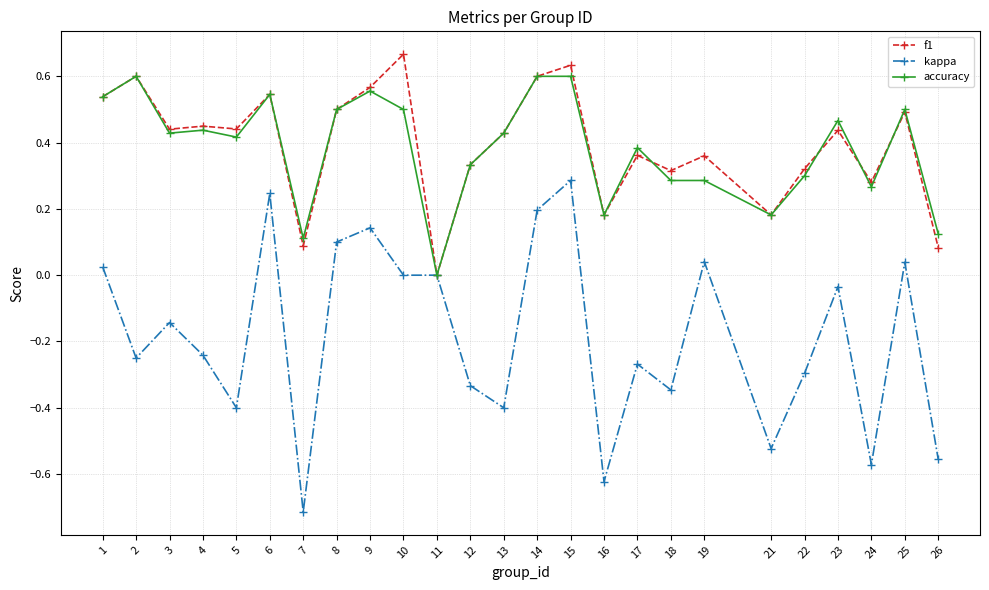

At which category does kappa reach its first local valley?

2